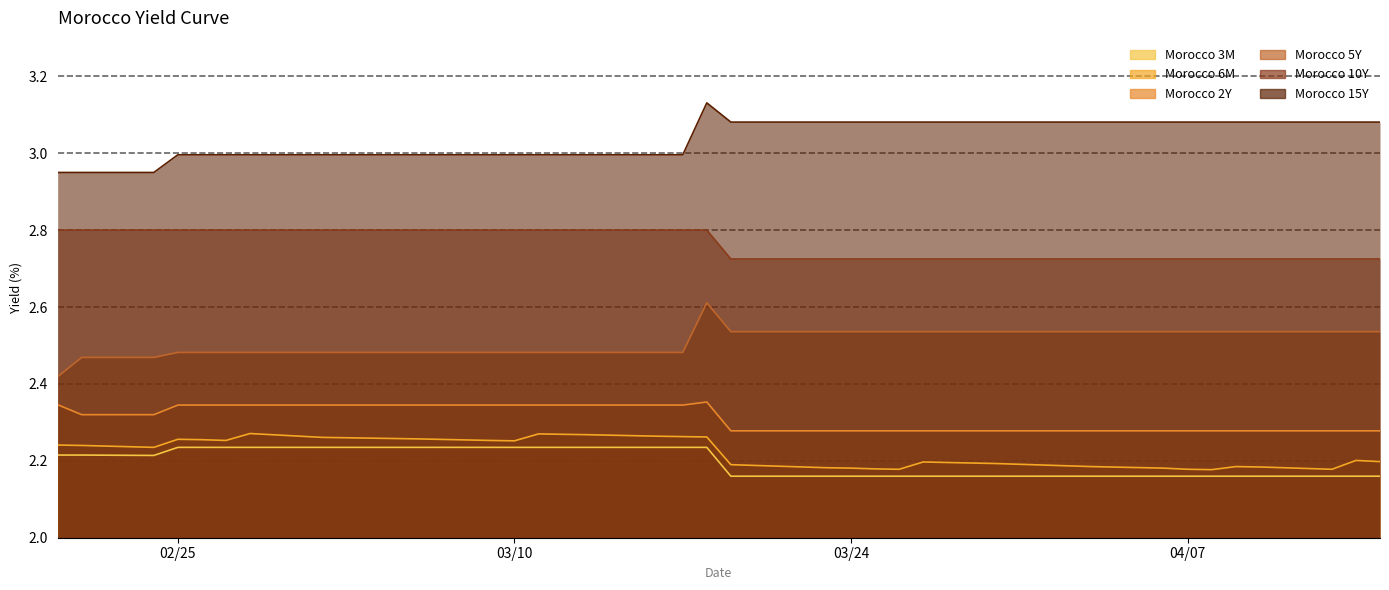

What is the label of the 23rd point from the right?

2020-03-16